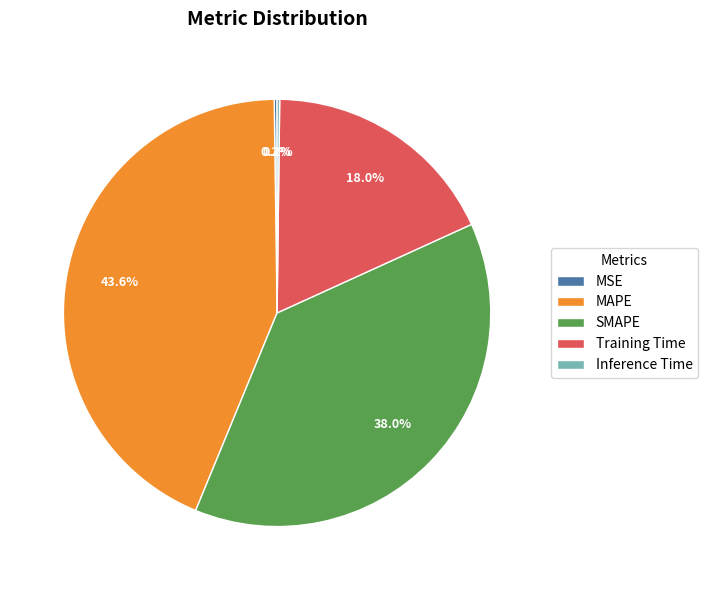

What percentage is NOT represented by MAPE?

56.4%